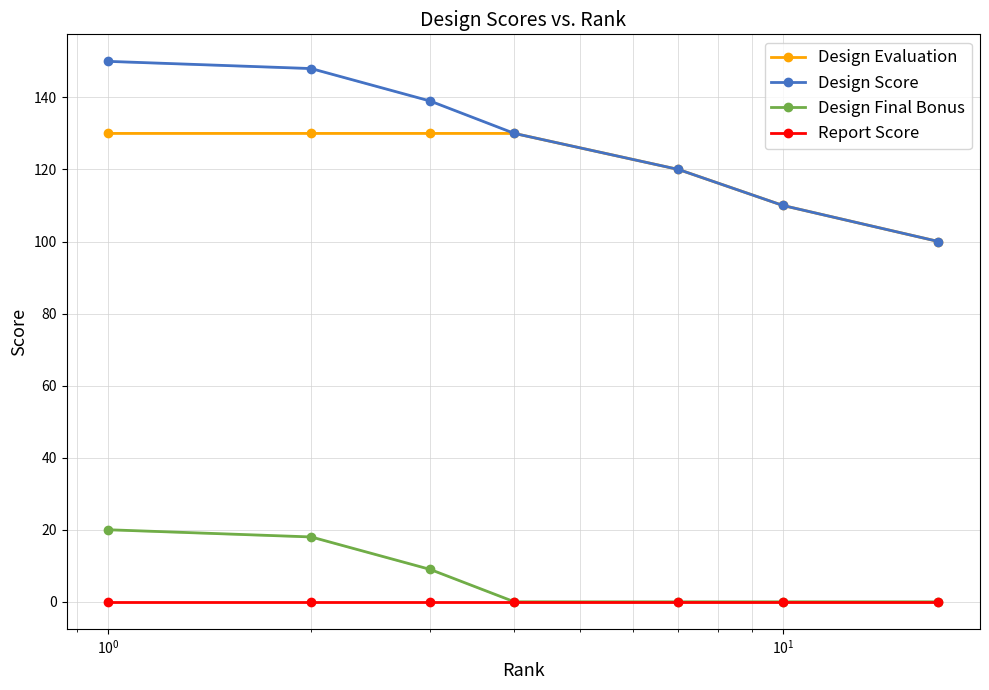

What is the greatest value displayed?

150